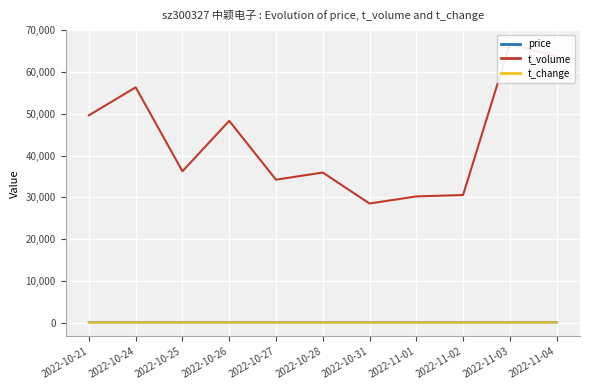

Reading right to left, list all the values displayed in this chart.

price: 2022-11-04=34.7	2022-11-03=34.2	2022-11-02=32.1	2022-11-01=32.2	2022-10-31=31.3	2022-10-28=30.7	2022-10-27=32.2	2022-10-26=32.9	2022-10-25=31.6	2022-10-24=32.5	2022-10-21=35.4
t_volume: 2022-11-04=63698.0	2022-11-03=66715.0	2022-11-02=30551.0	2022-11-01=30213.0	2022-10-31=28513.0	2022-10-28=35942.0	2022-10-27=34220.0	2022-10-26=48319.0	2022-10-25=36242.0	2022-10-24=56360.0	2022-10-21=49638.0
t_change: 2022-11-04=5.5	2022-11-03=6.0	2022-11-02=2.8	2022-11-01=2.8	2022-10-31=2.7	2022-10-28=3.4	2022-10-27=3.1	2022-10-26=4.4	2022-10-25=3.4	2022-10-24=4.9	2022-10-21=4.2